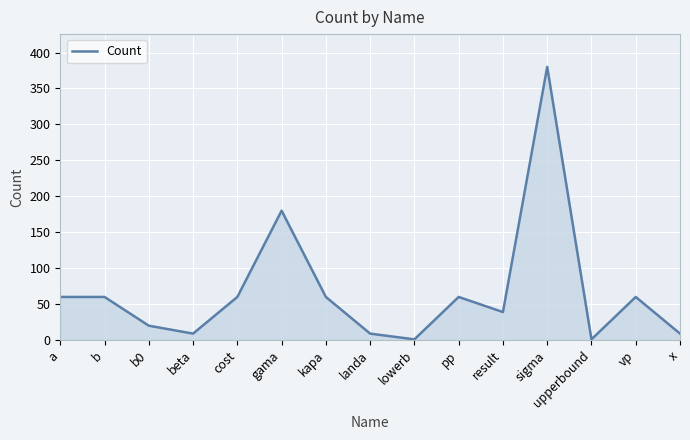

What value does the data have at gama?

180